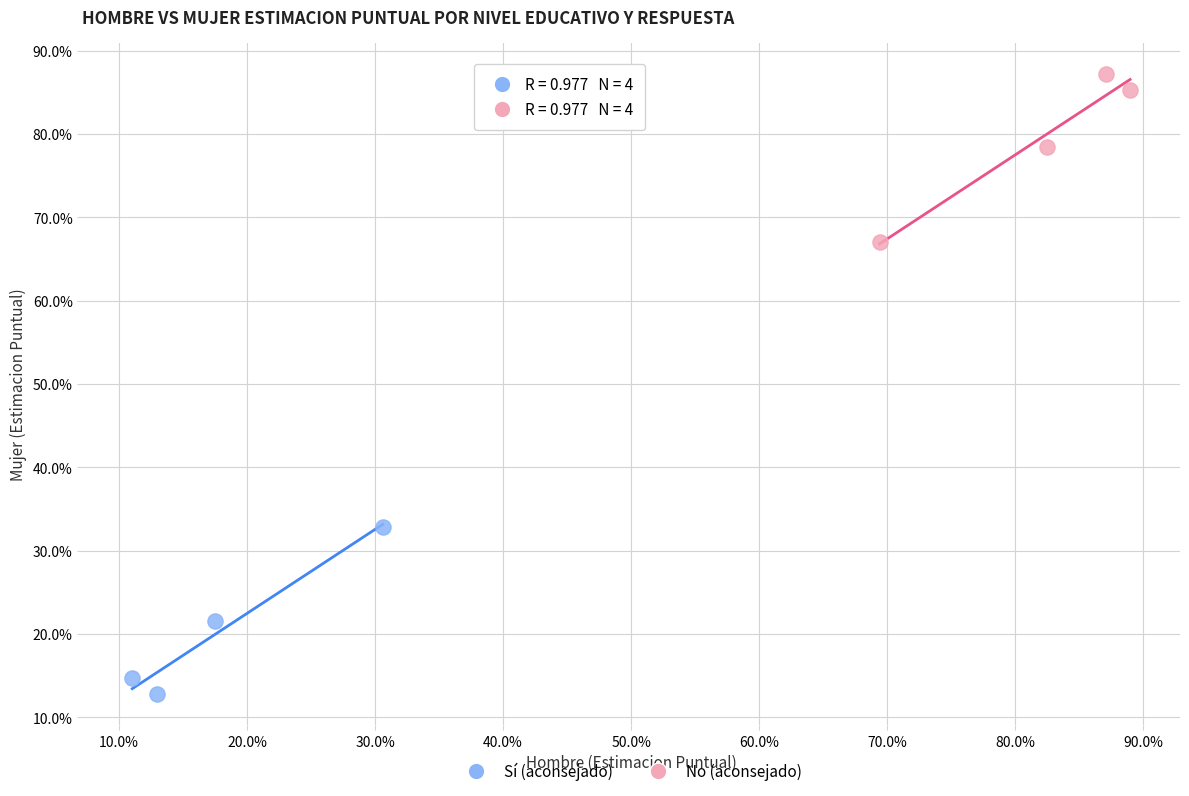

What are all the series names shown in the legend?

Sí (aconsejado), No (aconsejado)